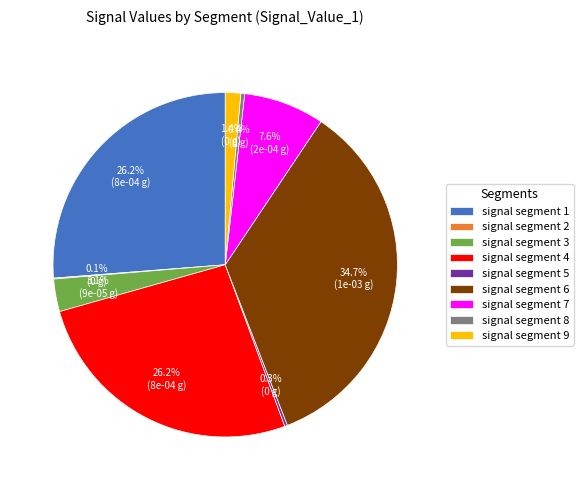

To the nearest percent, what is the average slice percentage?

11%